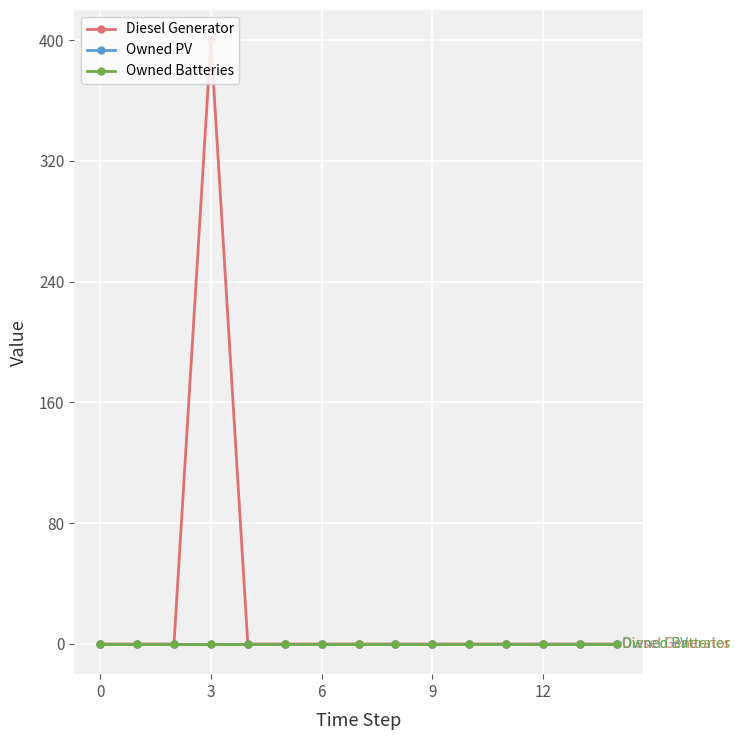

Does the chart have visible grid lines?

Yes